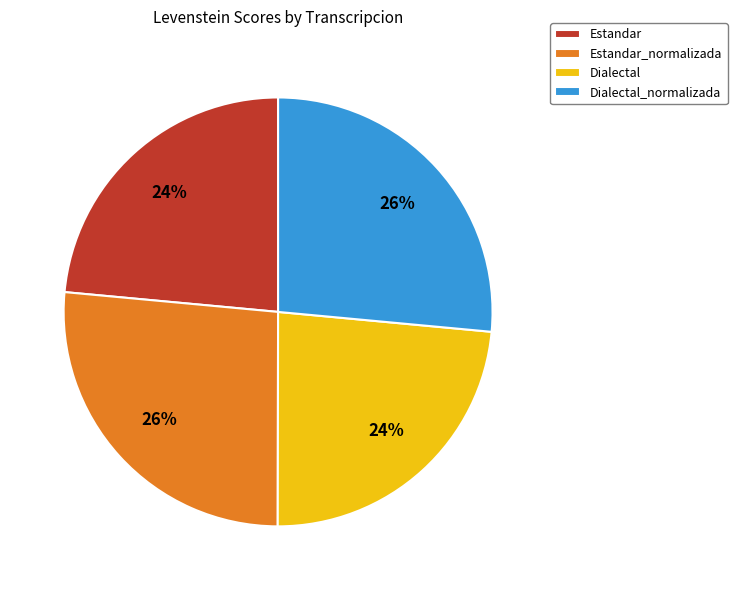

What percentage is the Dialectal_normalizada slice, to the nearest percent?

26%